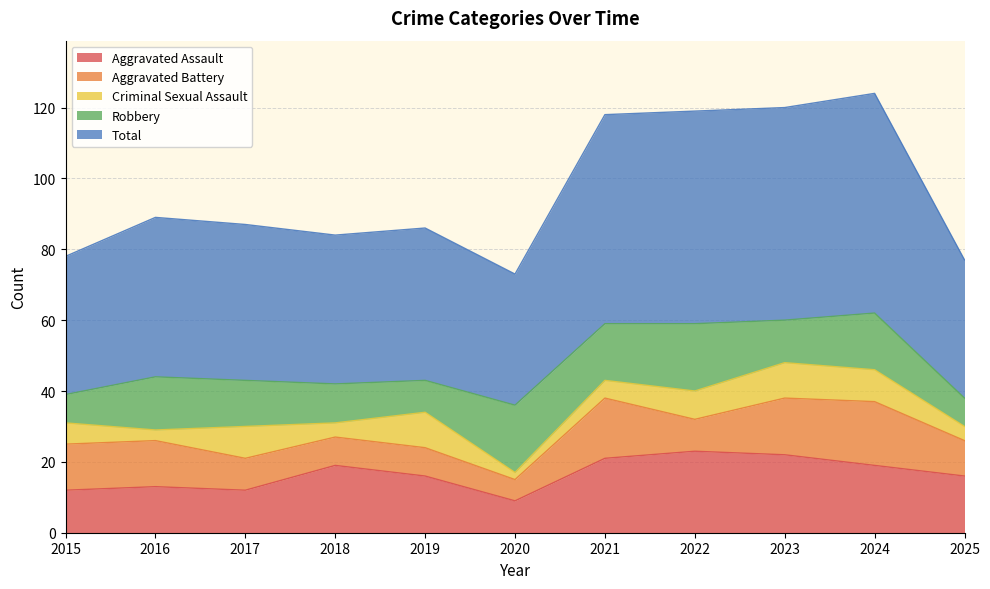

What is the value of the Aggravated Assault point at the 11th from the left?

16